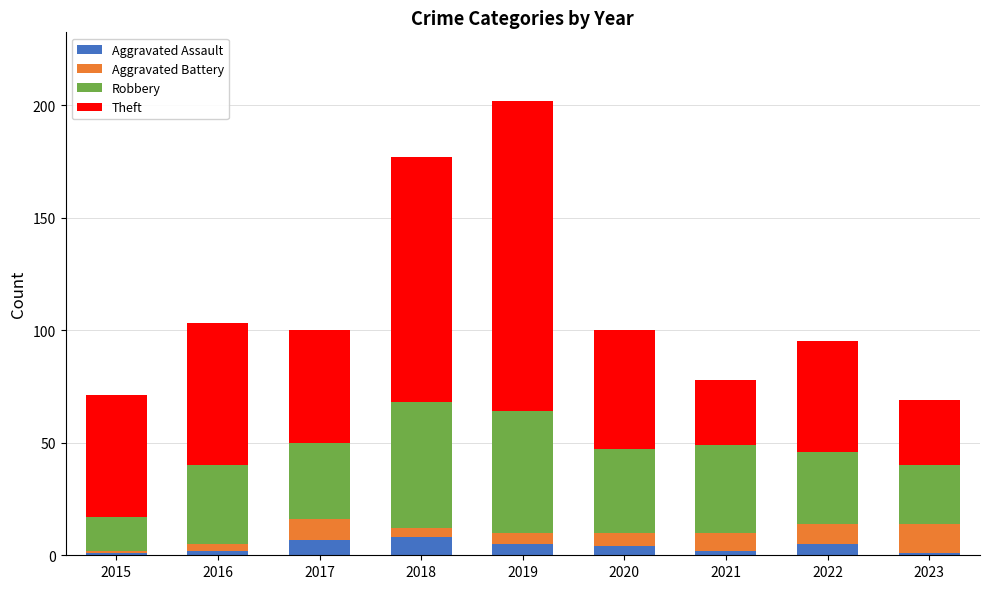

At which category is the sum across all series the highest?

2019